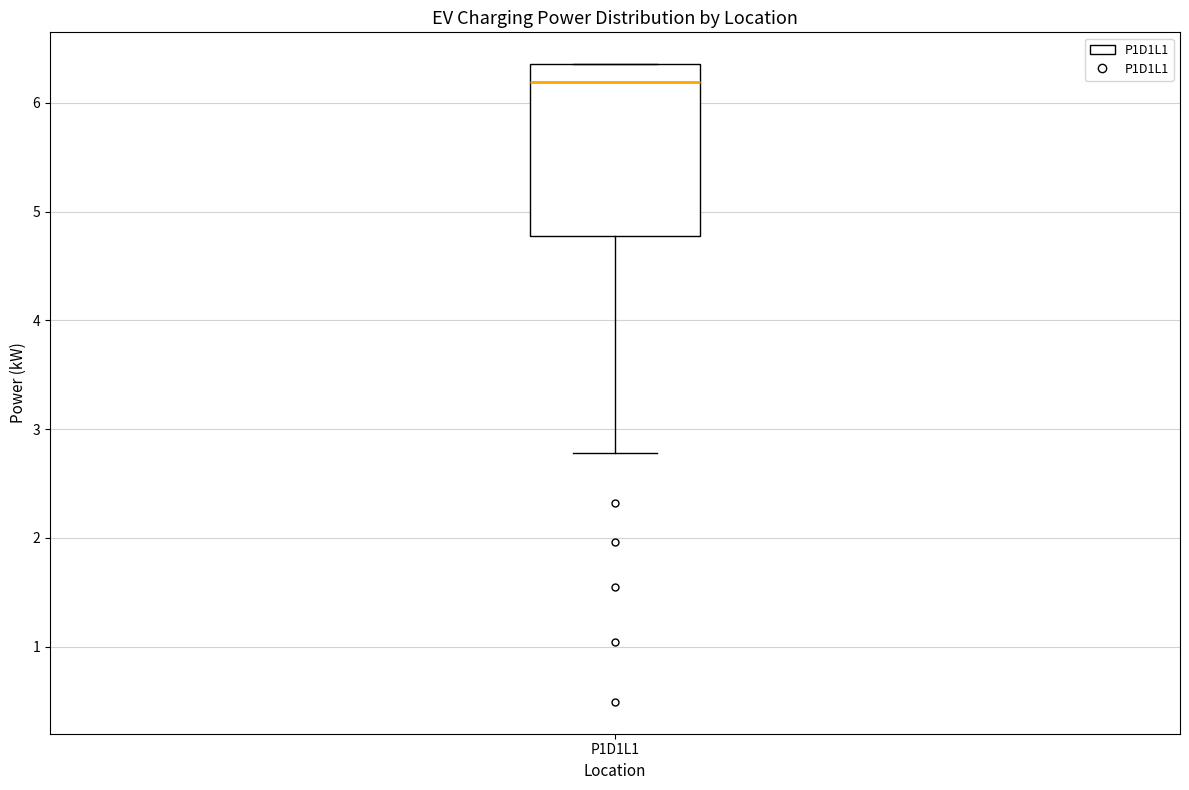

Transcribe this box plot: give where the median line is, the range the box spans, and where the two whiskers end, as read against the y-axis. The values are not printed on the chart, so give them approximately, as read against the axis.

median 6.2, box 4.8 to 6.4, whiskers 2.8 to 6.4